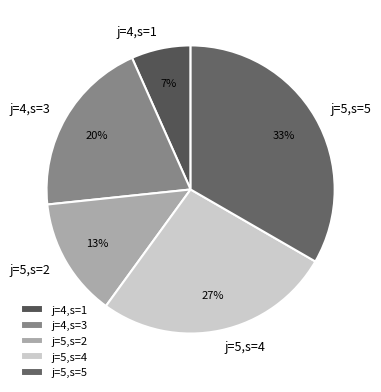

To the nearest percent, what is the combined percentage of j=4,s=3 and j=4,s=1?

27%